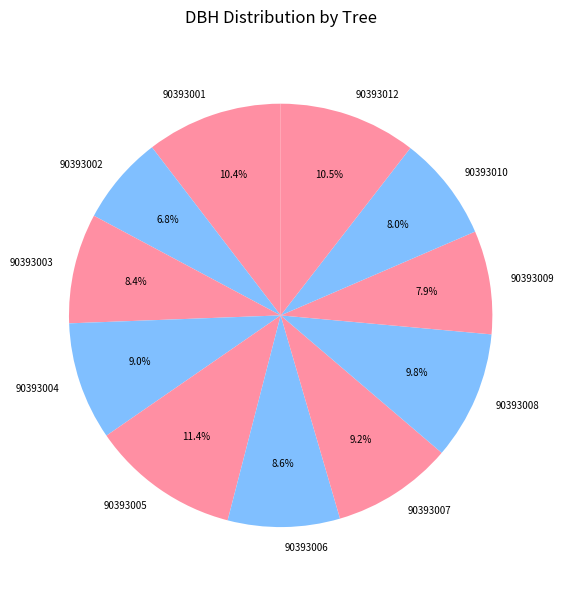

Between 90393002 and 90393005, which is larger?

90393005